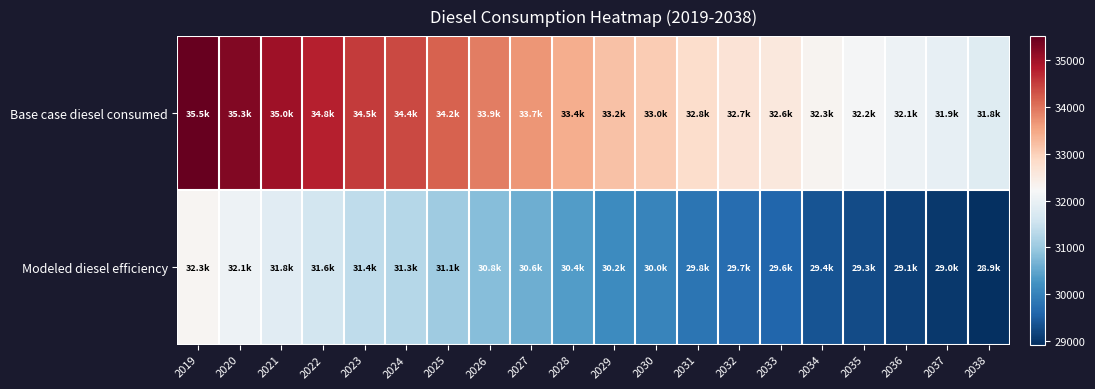

What is the greatest value displayed?

35513.8